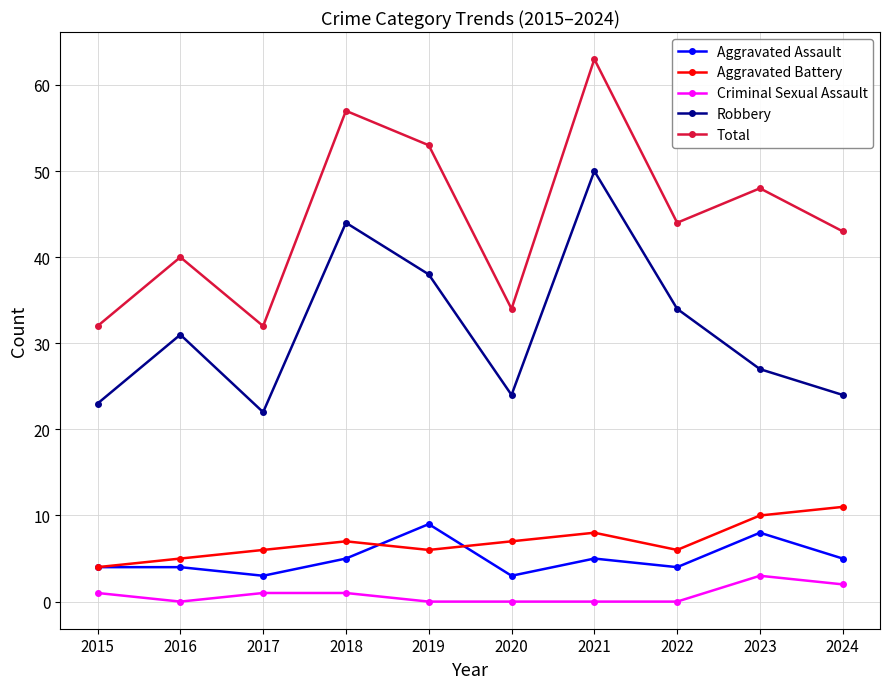

How many interior local valleys does the Aggravated Assault series have?

3